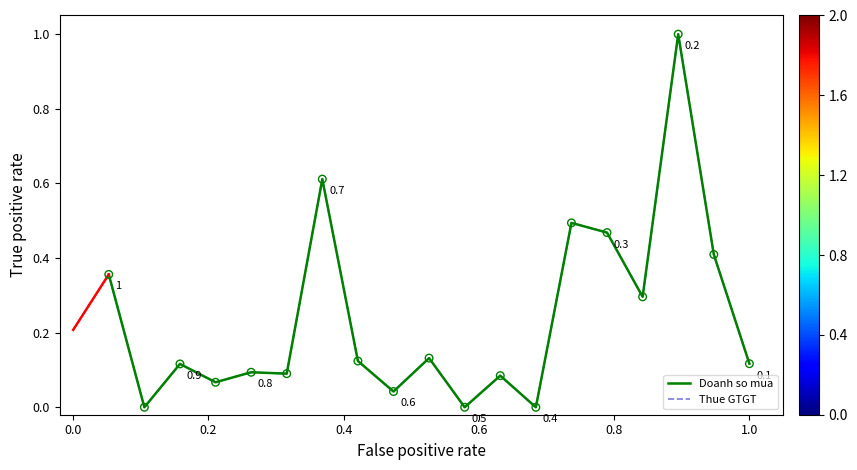

What is the maximum value for Thue GTGT?

1.0